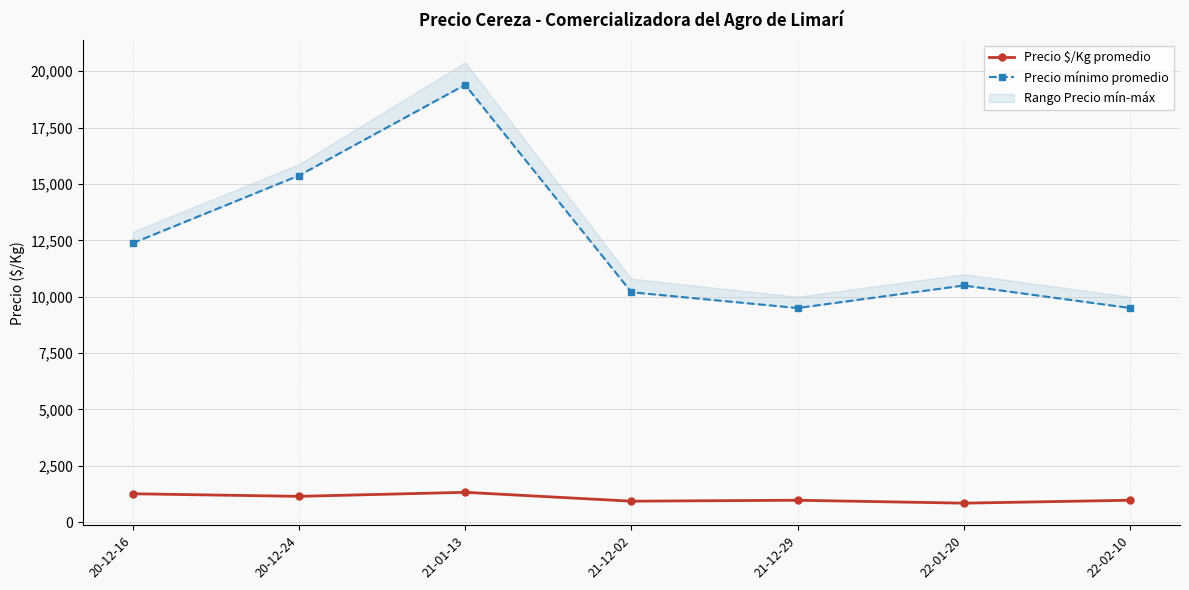

True or false: Precio mínimo promedio and Precio $/Kg promedio intersect in this chart.

False